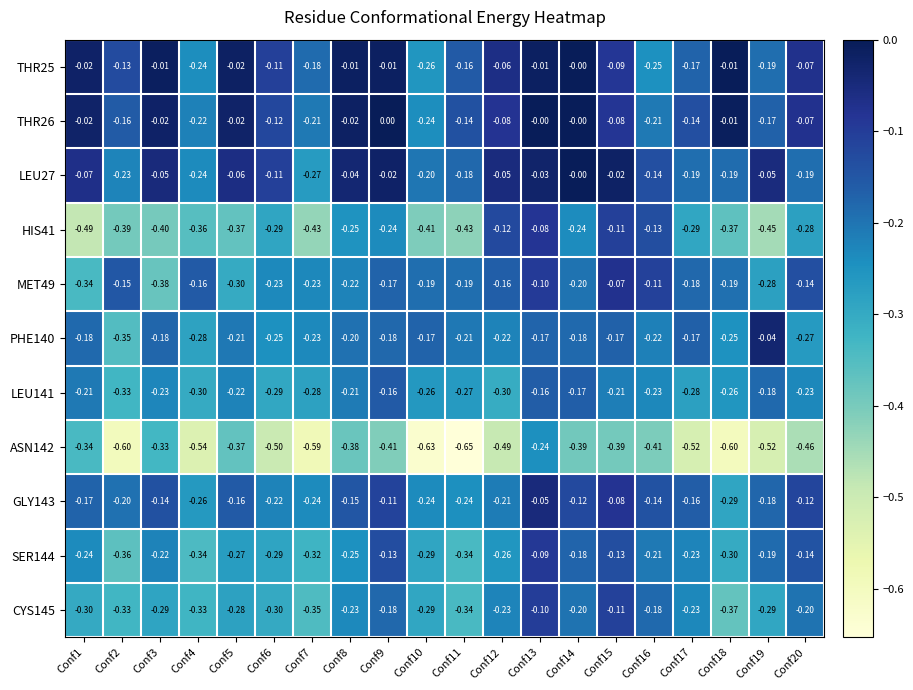

Is the value of THR25 at Conf19 greater than the value of ASN142 at Conf16?

Yes